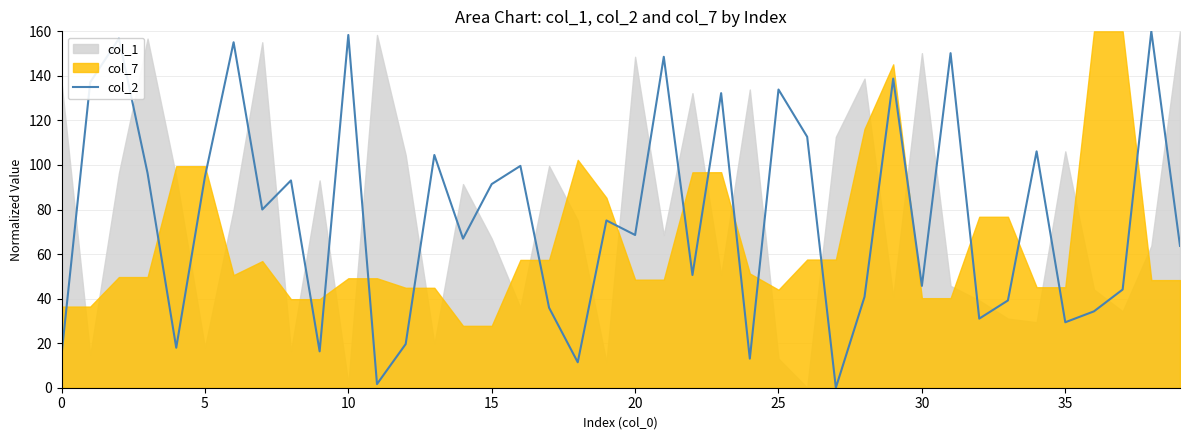

Reading left to right, transcribe all the data shown in this chart.

14.7	137.1	156.7	96.3	18.0	94.7	155.1	80.0	93.1	16.3	158.4	1.6	19.6	104.5	66.9	91.4	99.6	35.9	11.4	75.1	68.6	148.6	50.6	132.2	13.1	133.9	112.7	0.0	40.8	138.8	45.7	150.2	31.0	39.2	106.1	29.4	34.3	44.1	160.0	63.7